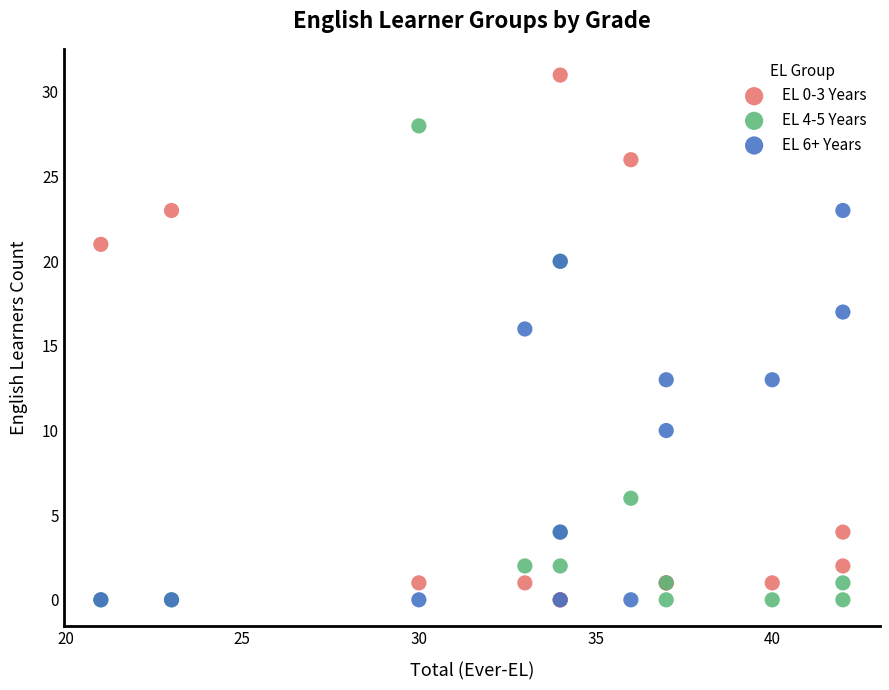

What are all the series names shown in the legend?

EL 0-3 Years, EL 4-5 Years, EL 6+ Years